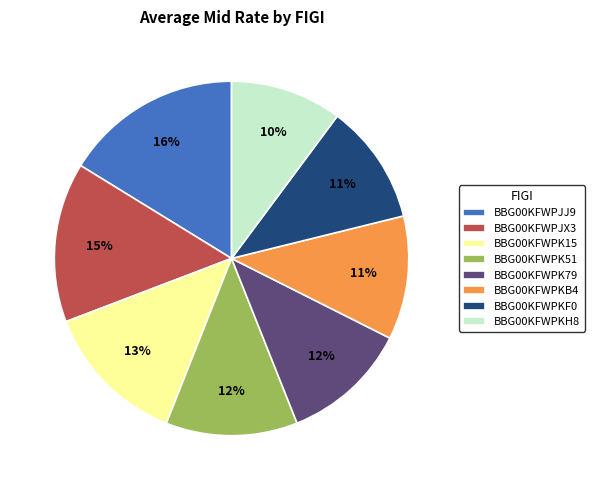

Do BBG00KFWPKF0 and BBG00KFWPKH8 together represent more than half of the pie?

No